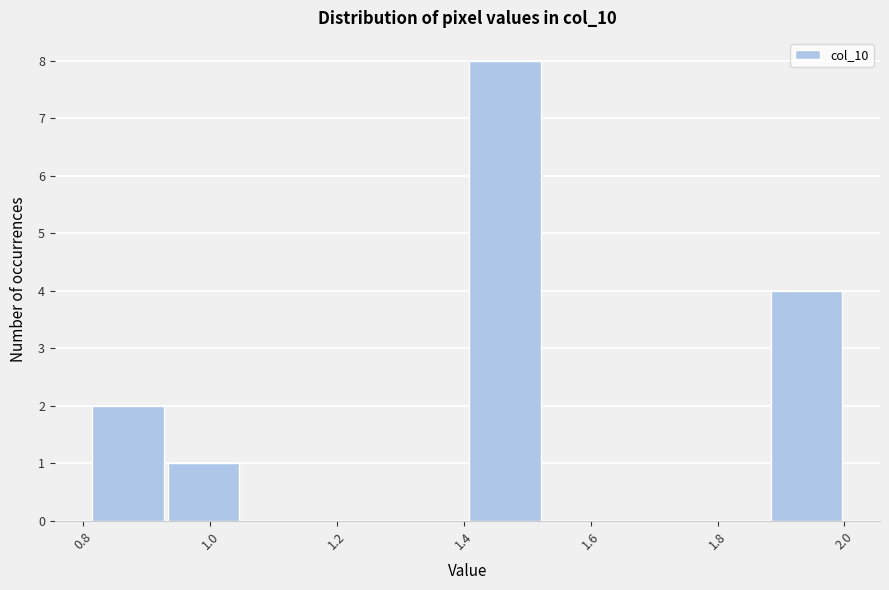

Reading left to right, transcribe this chart: for each bar, give the range it covers on the x-axis and its height. Neither the bar edges nor the heights are printed on the chart, so give them approximately, as read against the axes.

0.82 to 0.94: 2
0.94 to 1.04: 1
1.04 to 1.16: 0
1.16 to 1.28: 0
1.28 to 1.40: 0
1.40 to 1.52: 8
1.52 to 1.64: 0
1.64 to 1.76: 0
1.76 to 1.88: 0
1.88 to 2.00: 4